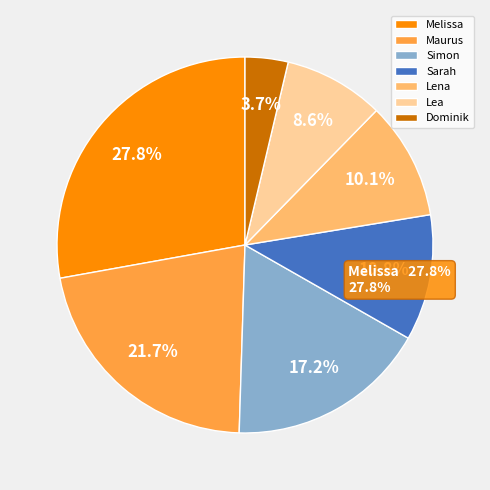

Between Lea and Dominik, which is larger?

Lea